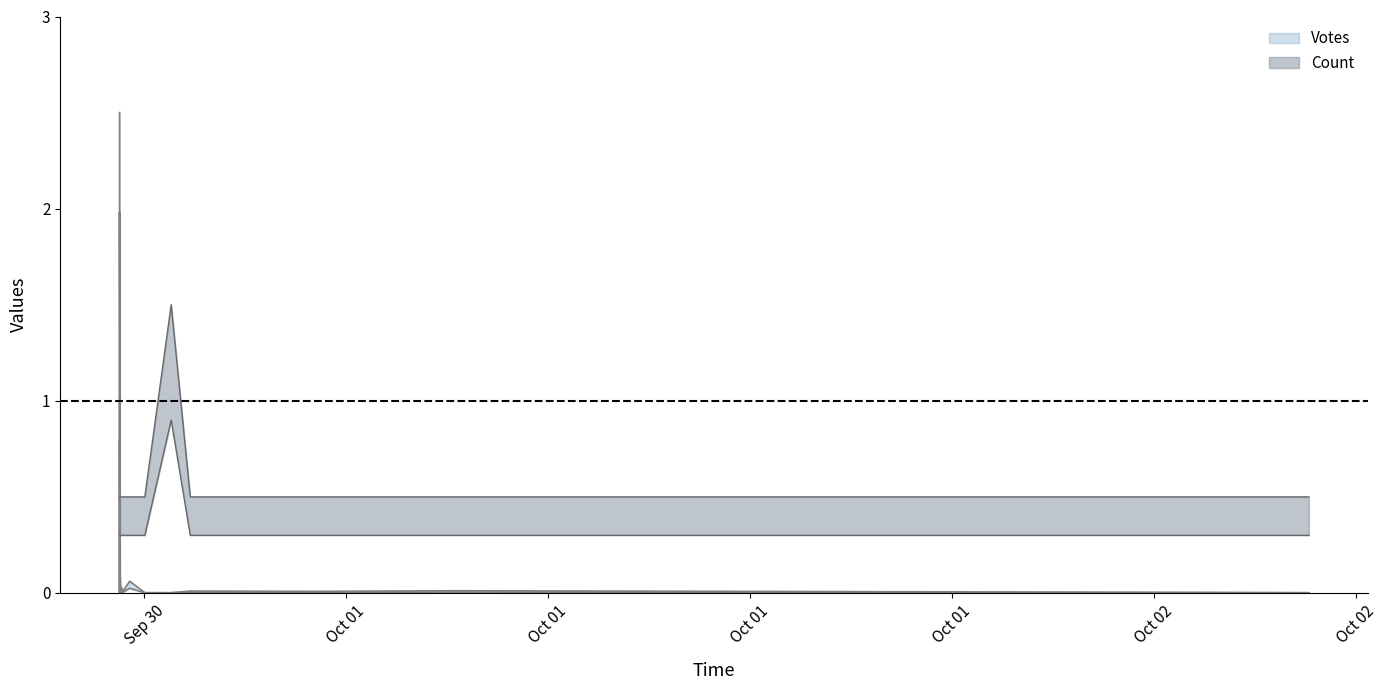

What value does the data have at 2019-09-30 22:16?

0.5